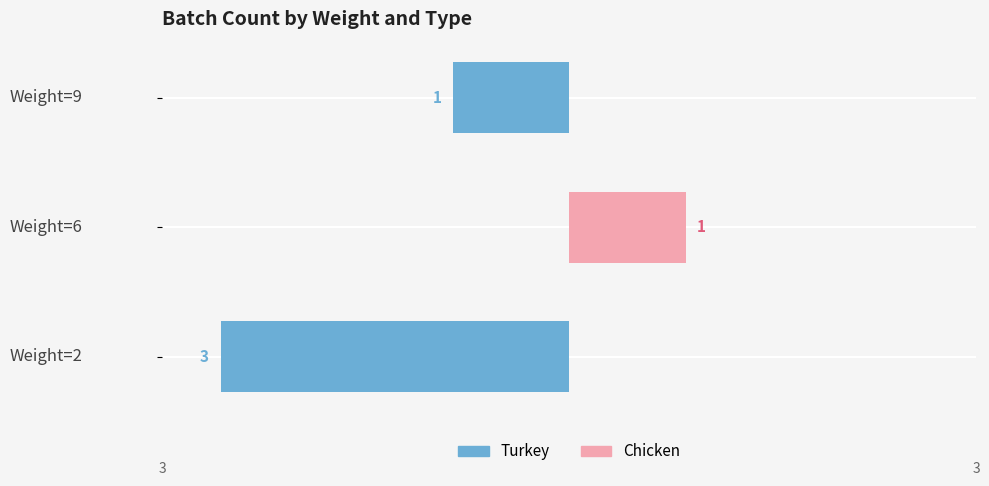

What are all the series names shown in the legend?

Turkey, Chicken